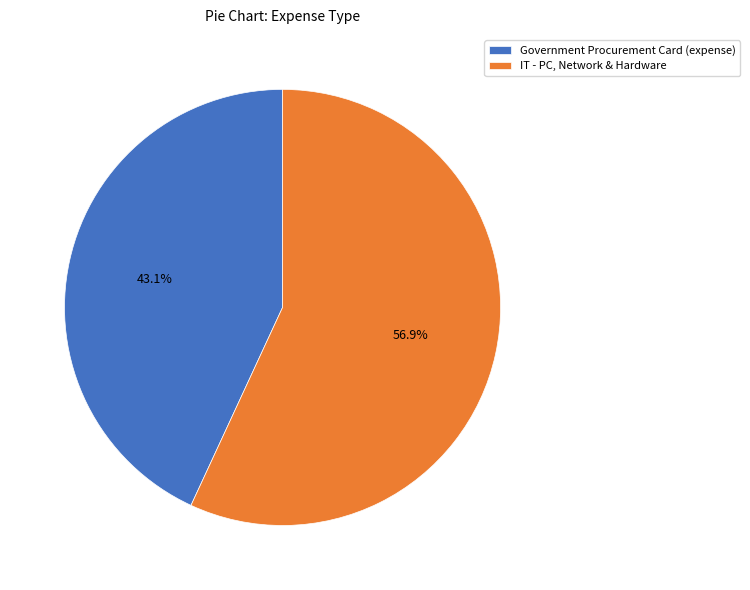

Approximately how many times larger is the value at IT - PC, Network & Hardware compared to Government Procurement Card (expense)?

1.3